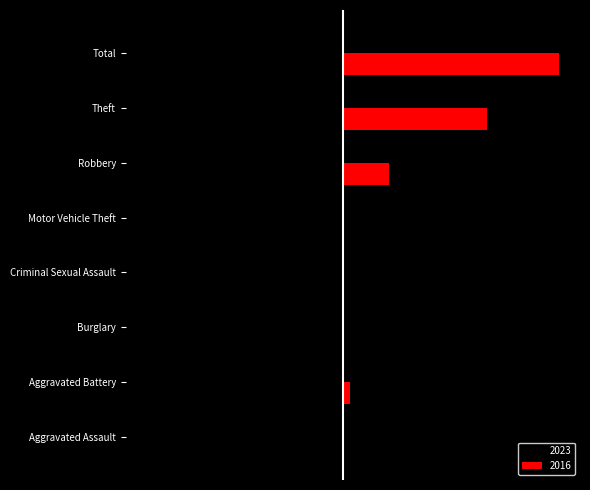

At how many categories does at least one series exceed 12?

2